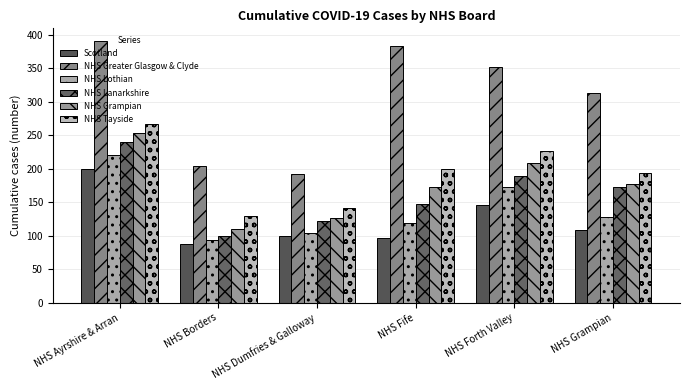

What is the sum of the Scotland values at NHS Forth Valley and NHS Ayrshire & Arran?

345